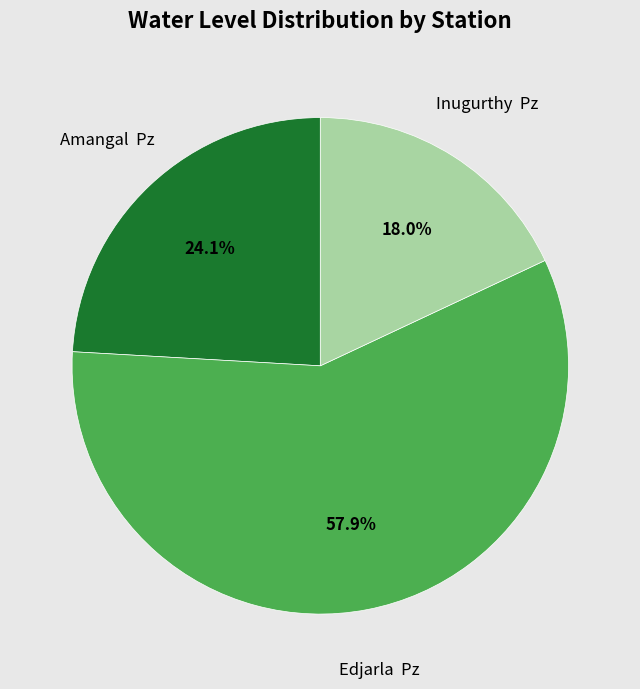

Does any single category account for the majority?

Yes